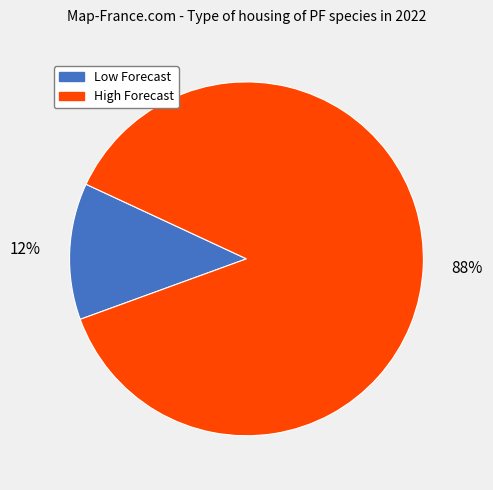

To the nearest percent, what is the average slice percentage?

50%